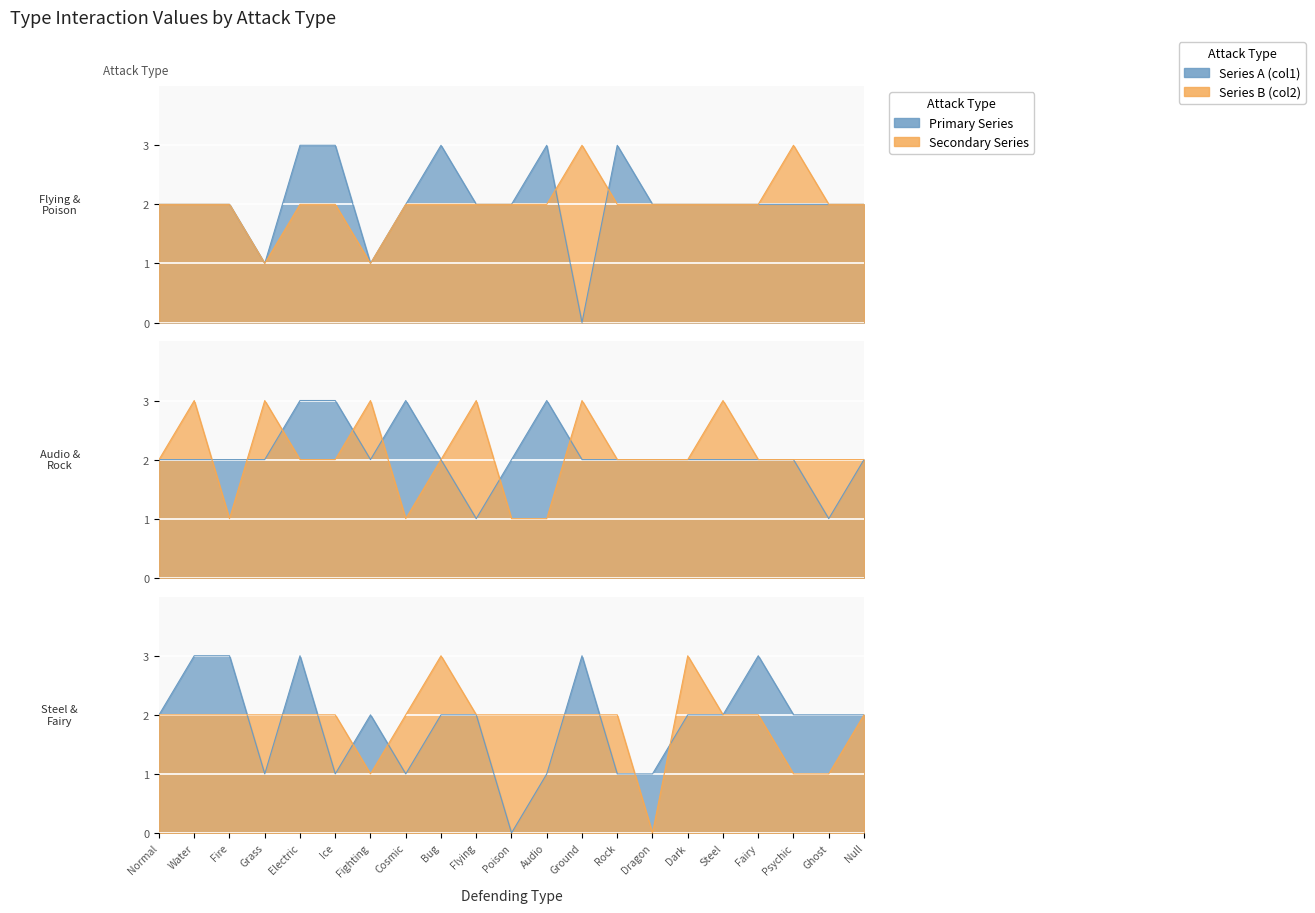

What is the difference between the maximum and minimum values in the Fairy series?

3